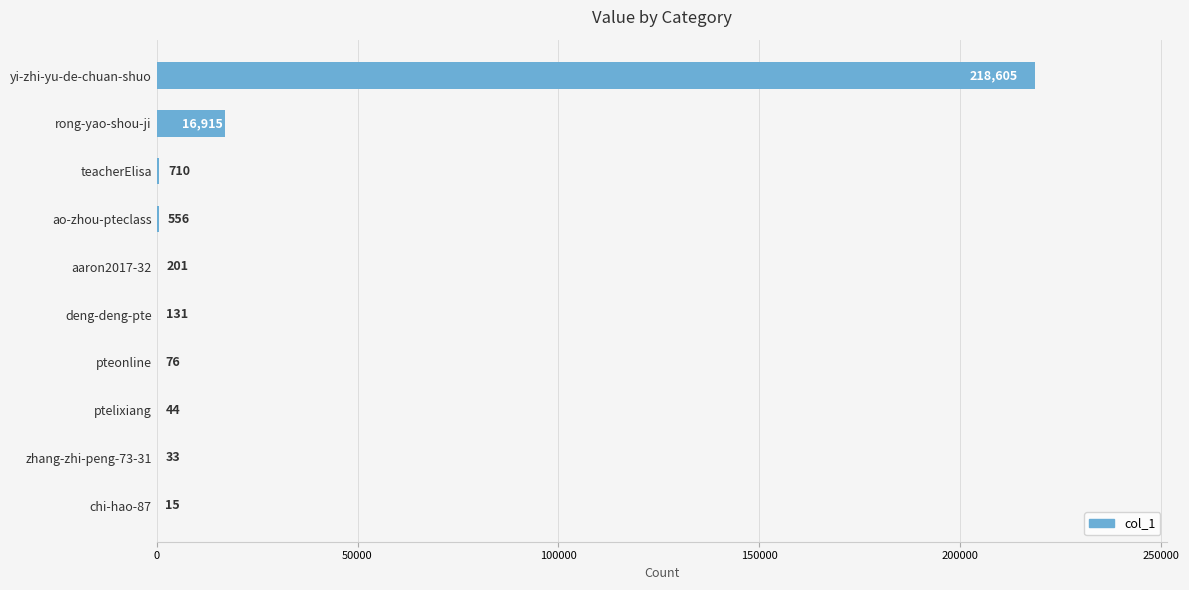

What is the ratio of the value at zhang-zhi-peng-73-31 to the value at chi-hao-87?

2.2